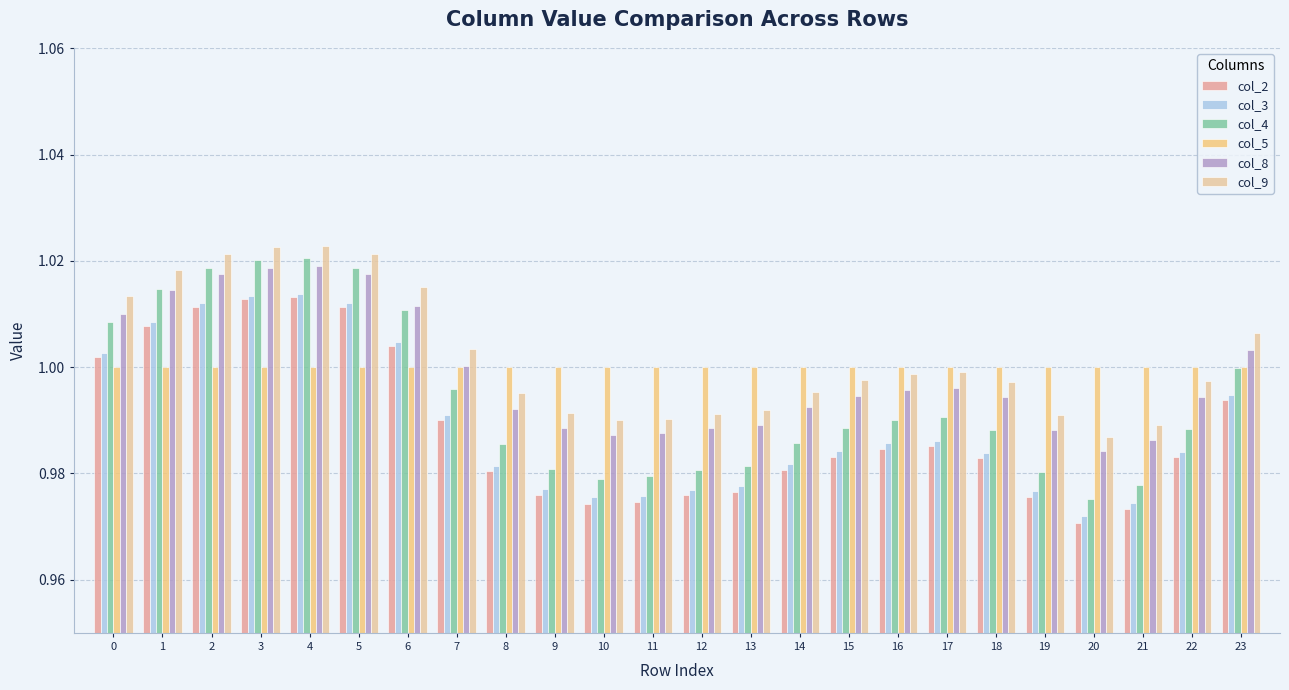

At which label is col_3 closest to 0?

20